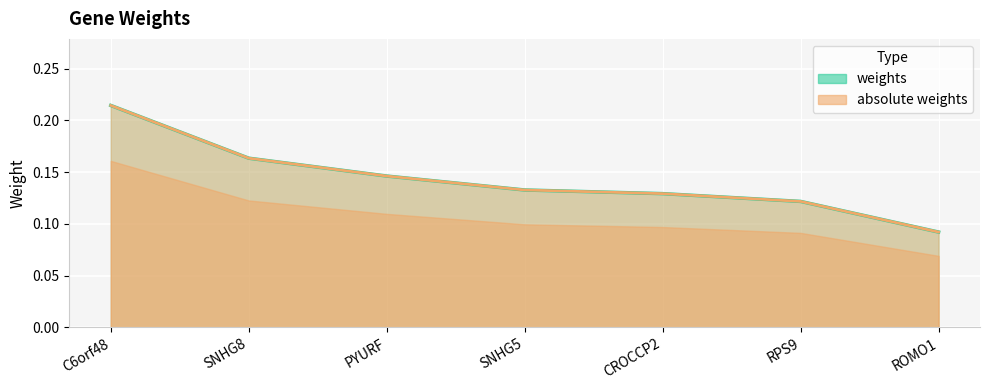

True or false: weights and absolute weights intersect in this chart.

False